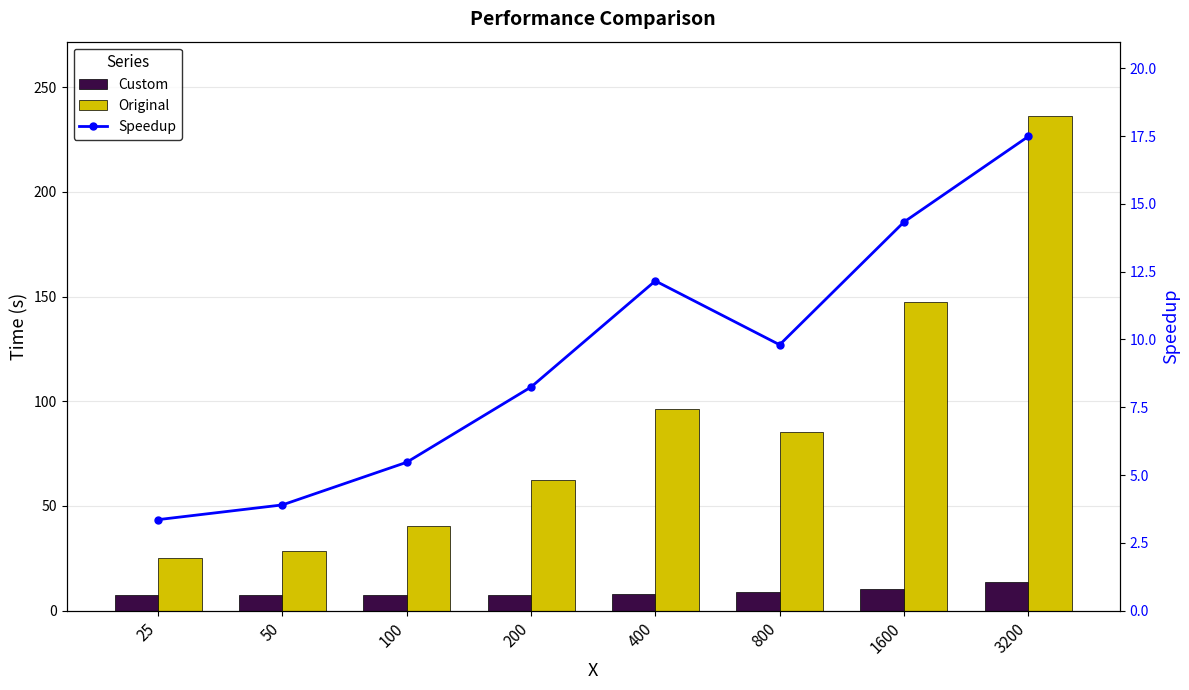

List the series in order of their peak value, highest first.

Original, Speedup, Custom